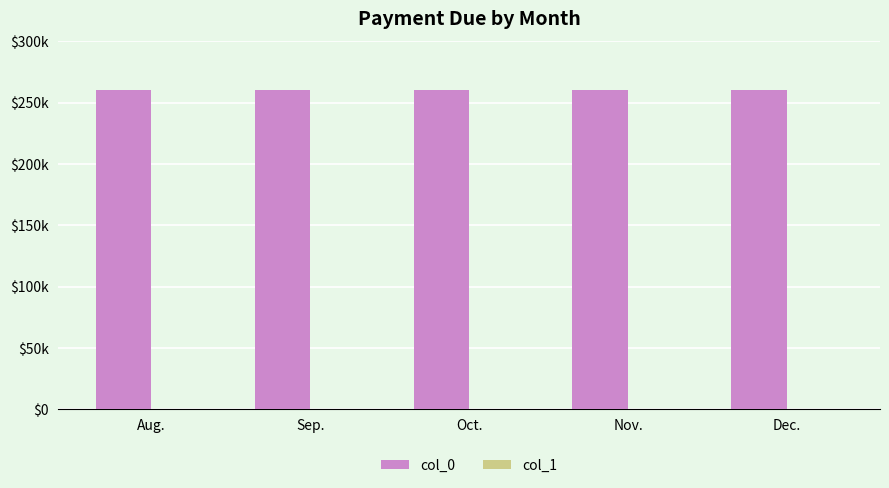

Are the bars grouped side by side (vs. stacked)?

Yes